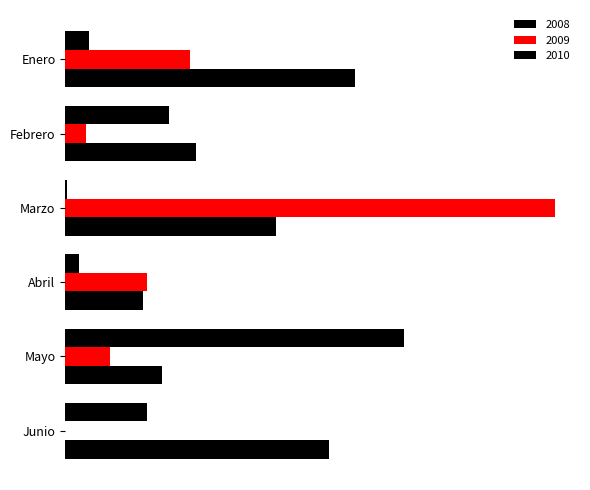

What are all the series names shown in the legend?

2008, 2009, 2010